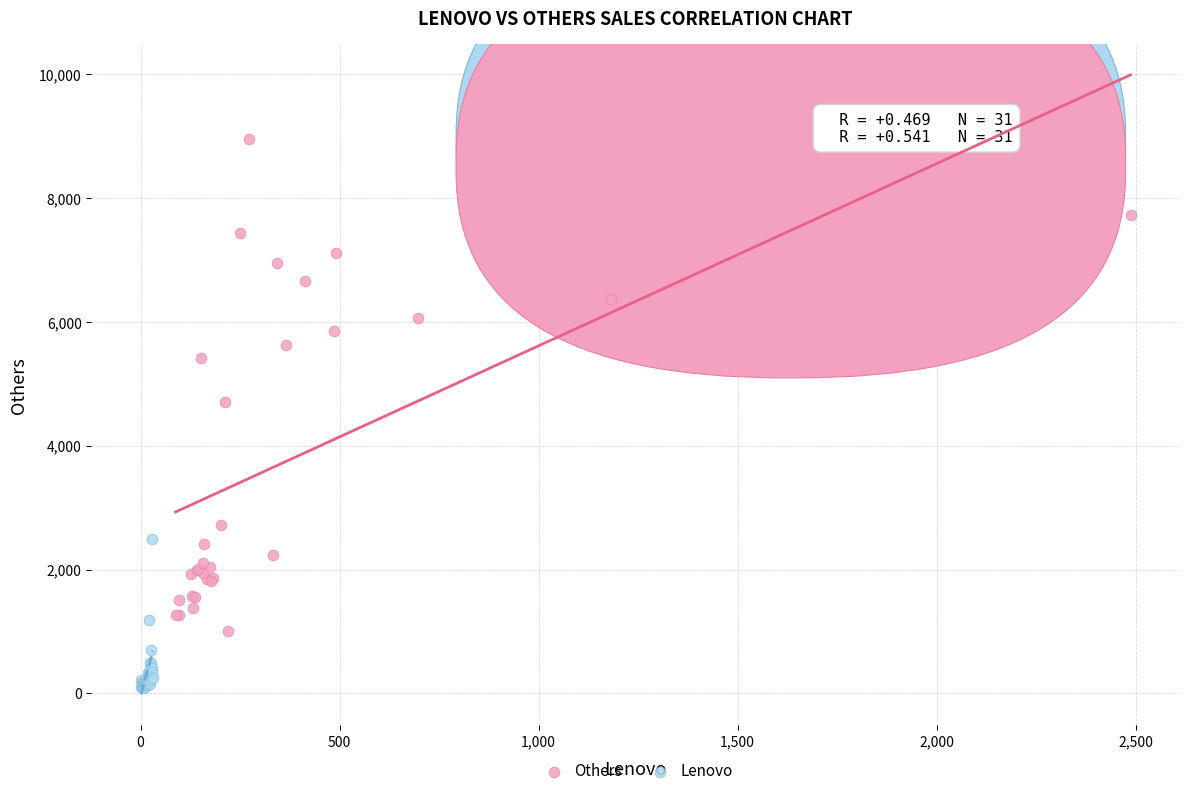

What are all the series names shown in the legend?

Others, Lenovo